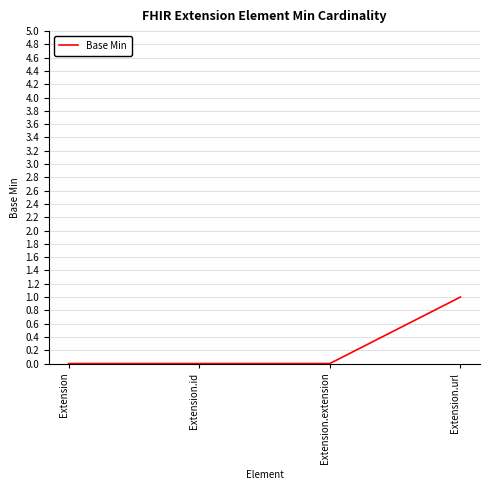

Does the chart display data point markers on the line(s)?

No